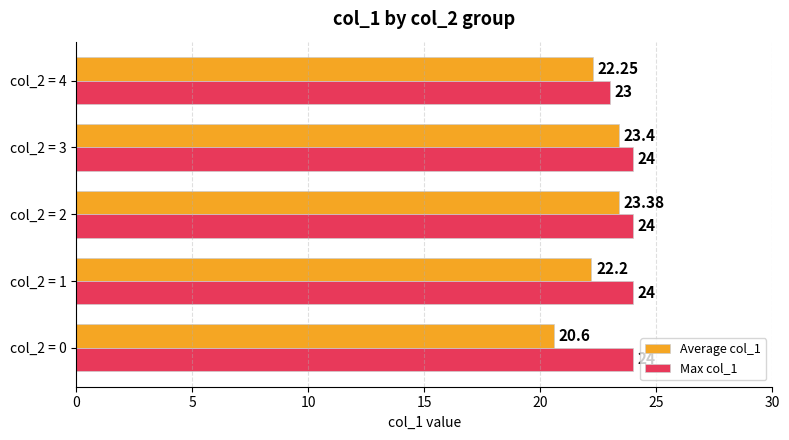

Which series has the largest range (max minus min)?

Average col_1